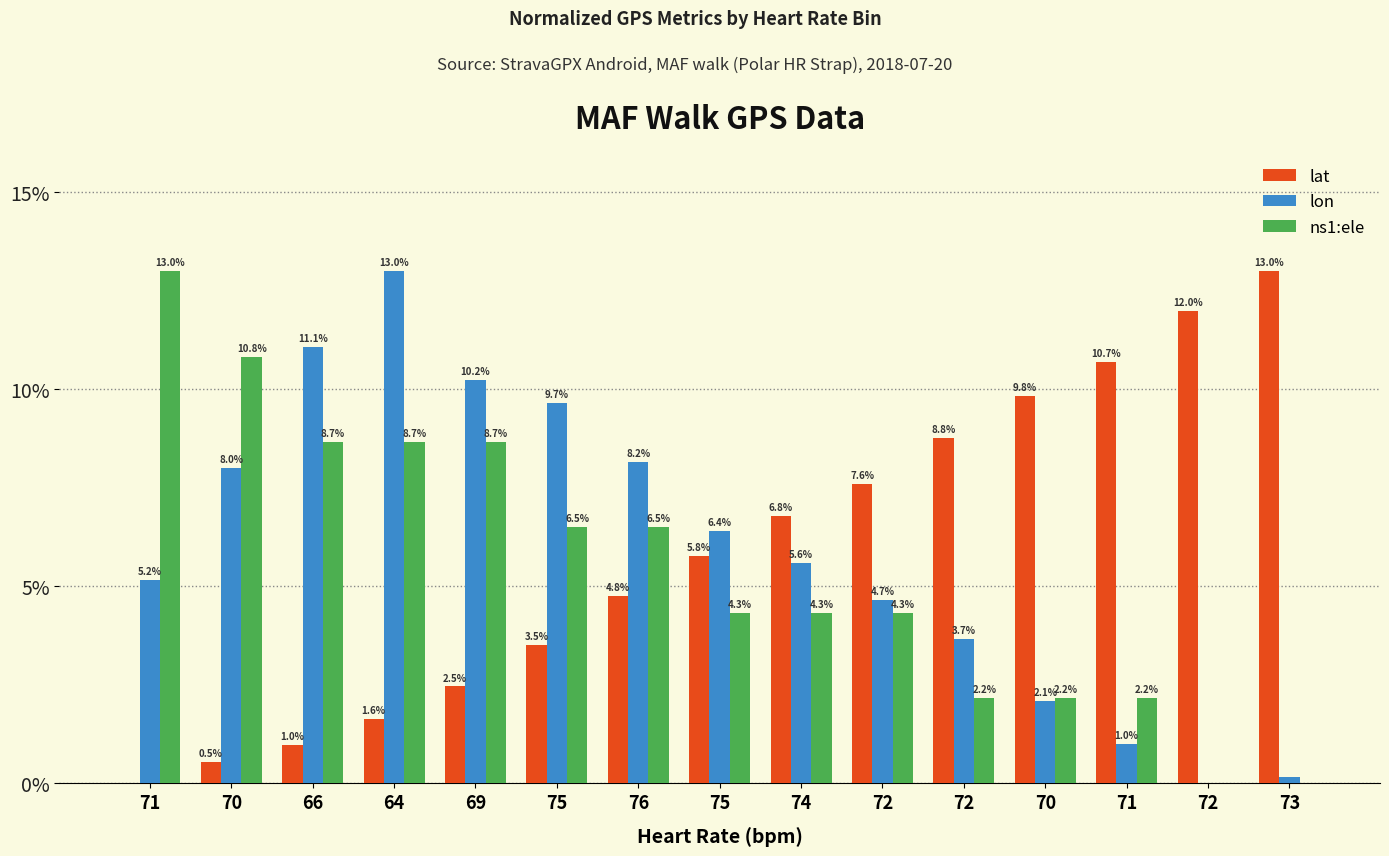

The value of ns1:ele at 72 is 5.9. True or false?

False